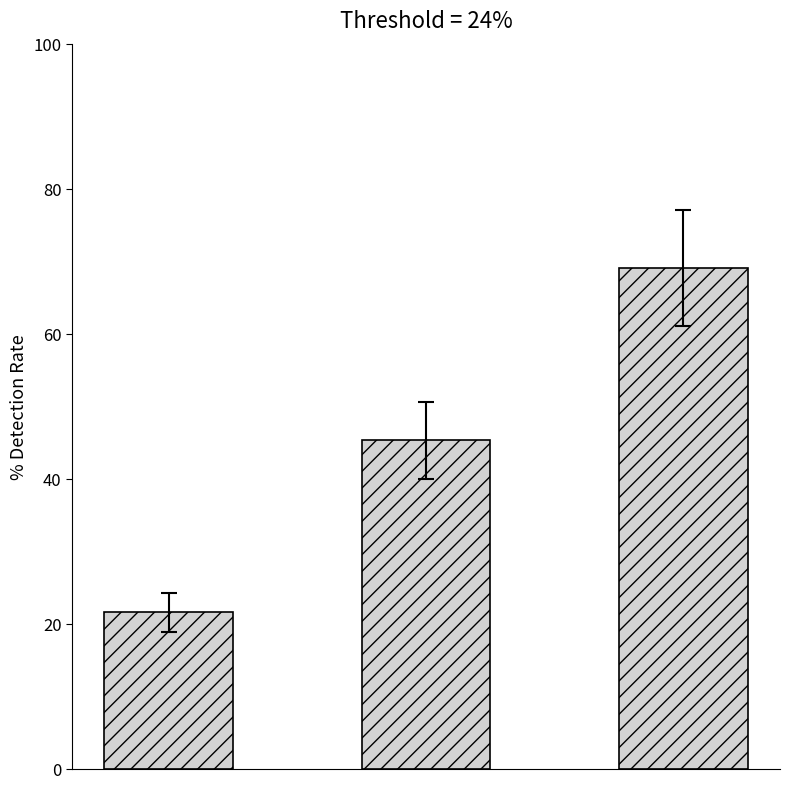

Reading right to left, what are all the values shown in this chart?

69.0	45.3	21.6